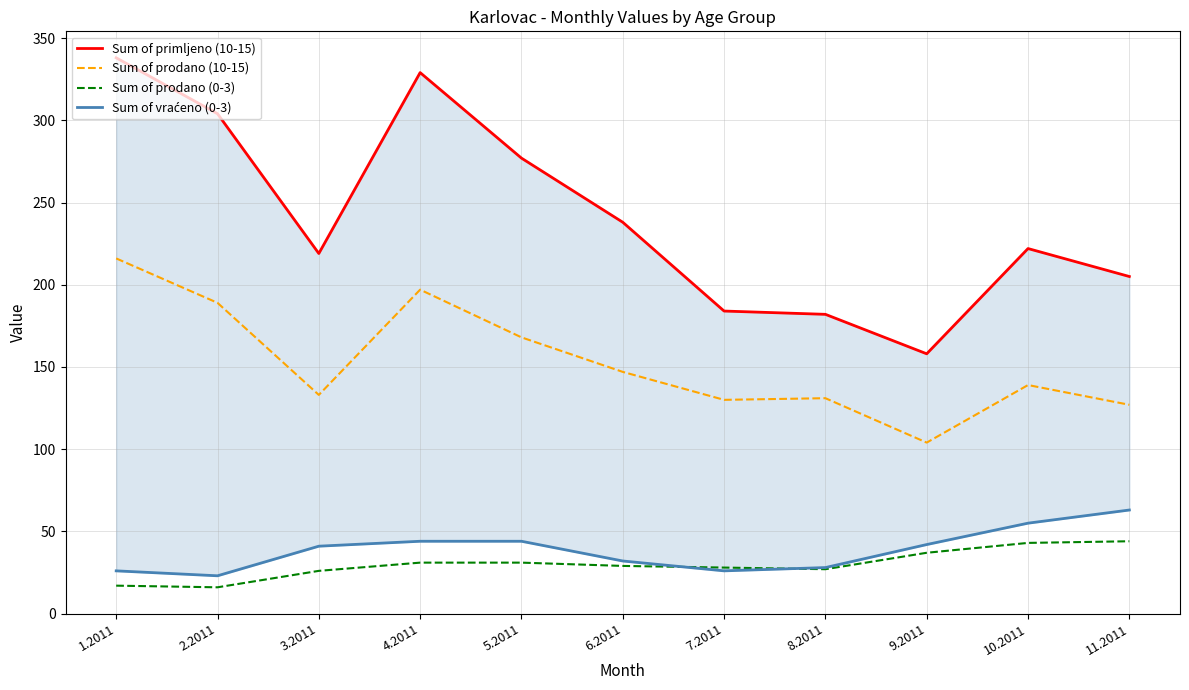

How many categories are shown in the chart?

11